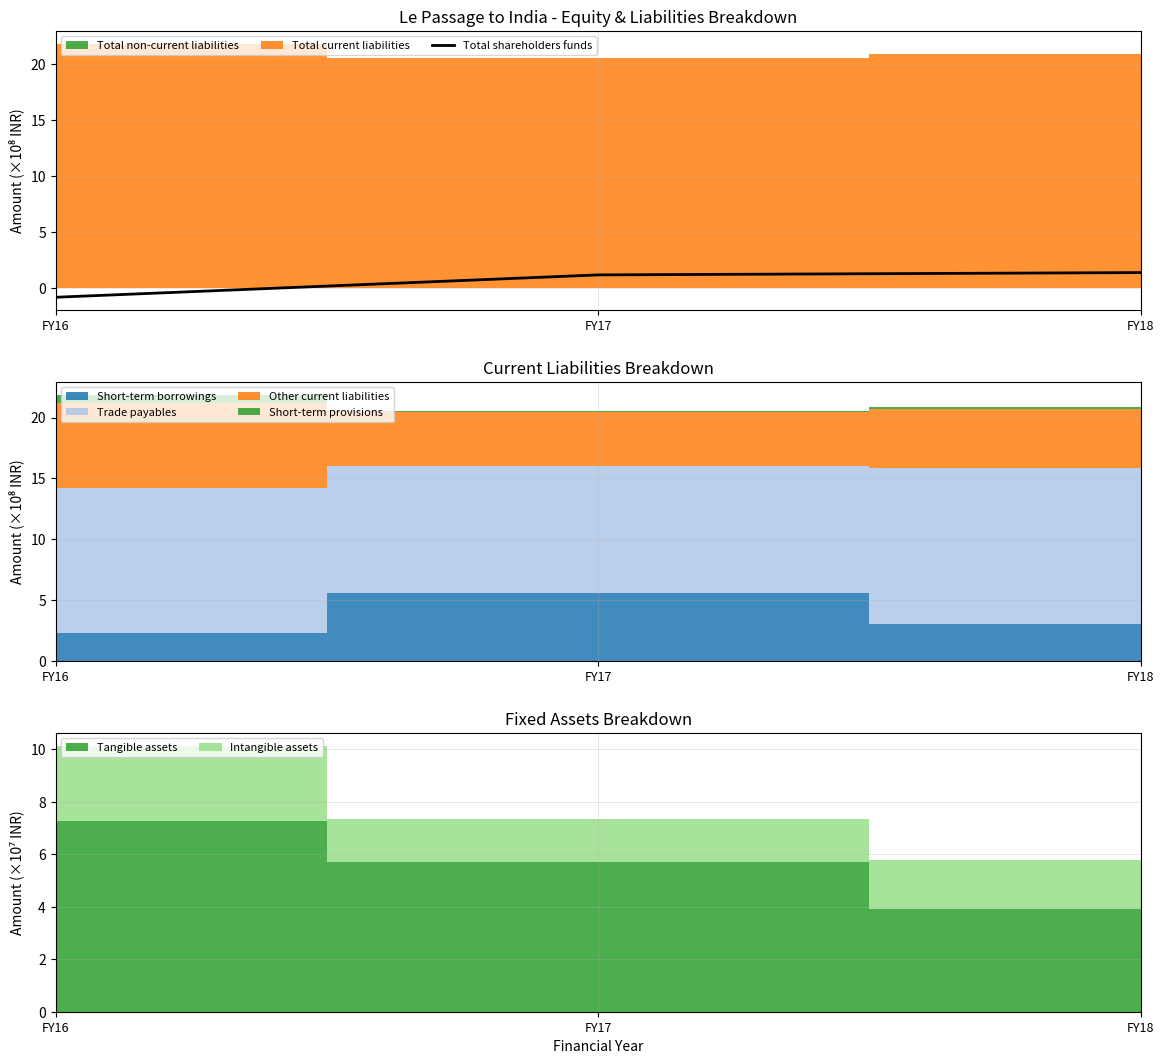

Is it true that the value at FY18 is 1.9?

False